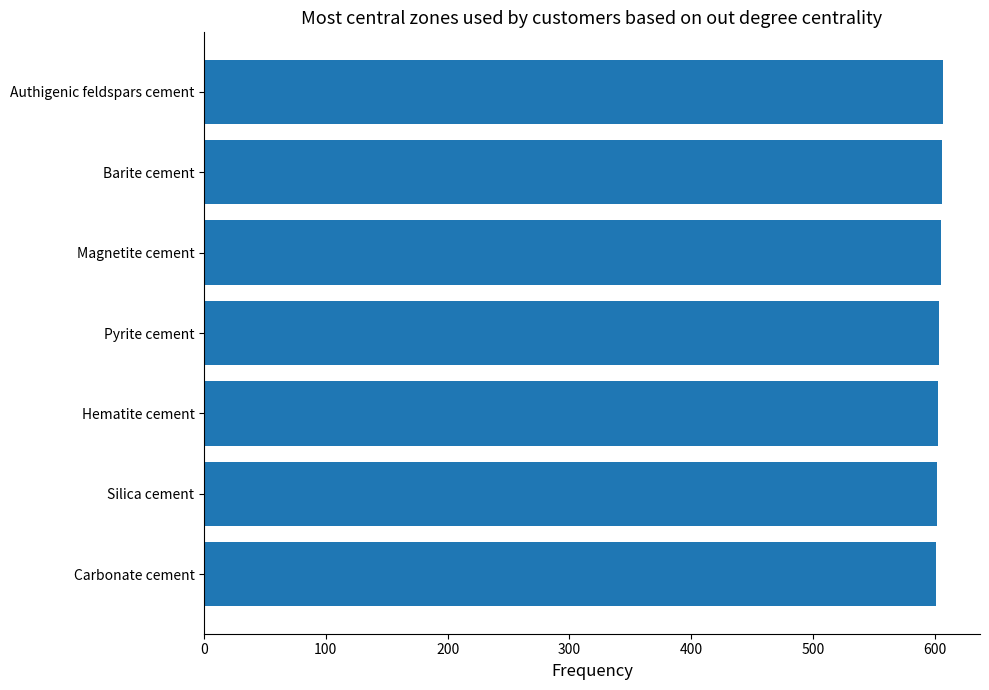

What is the sum of the values at Barite cement and Silica cement?

1208